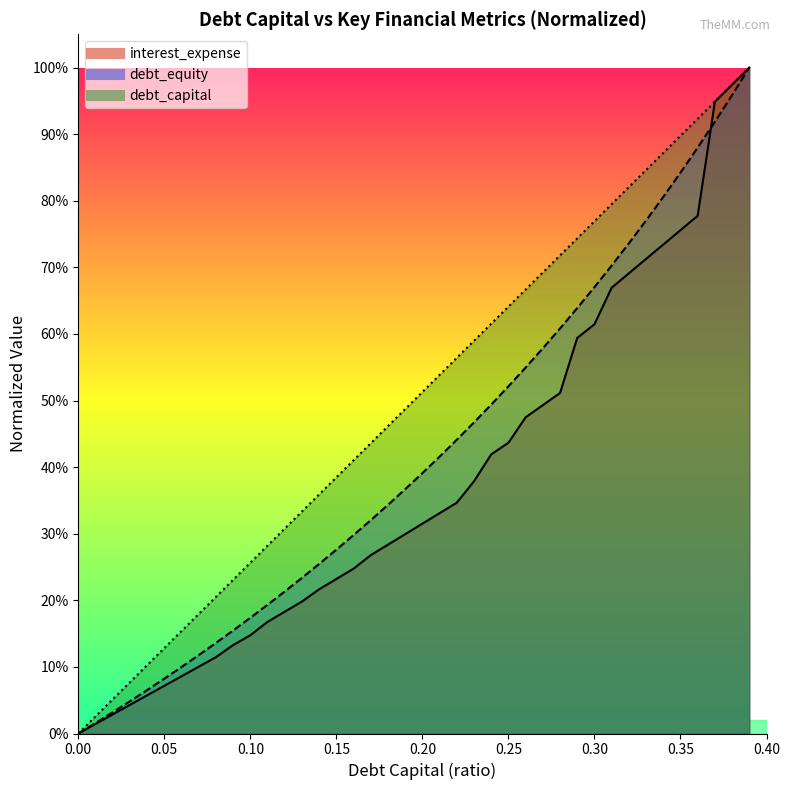

Is it true that interest_expense equals 0.7 at 0.31?

True